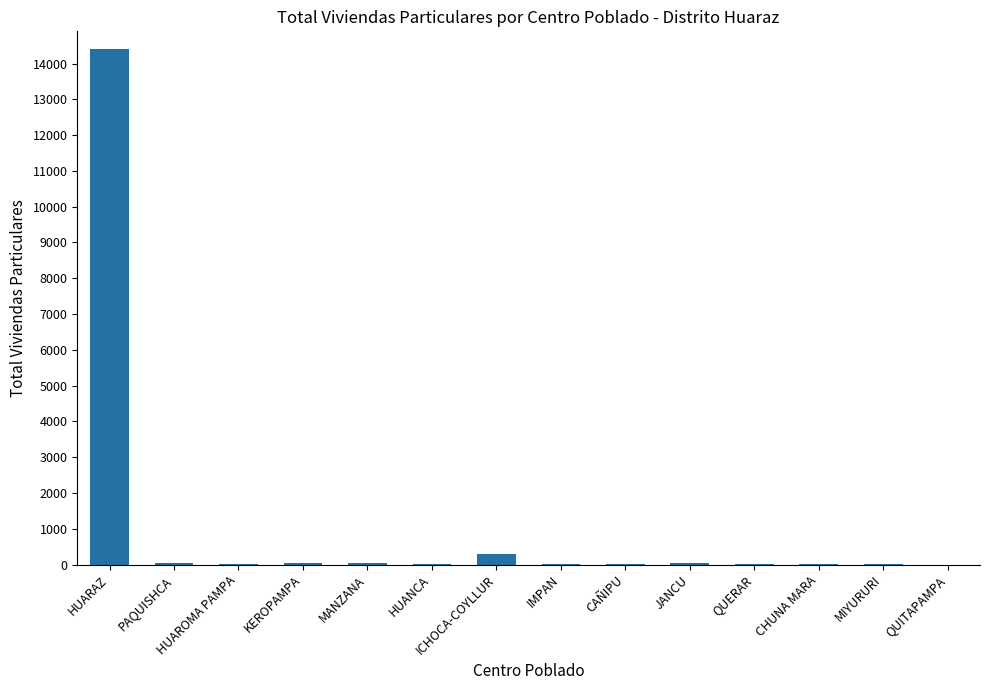

What is the greatest value displayed?

14401